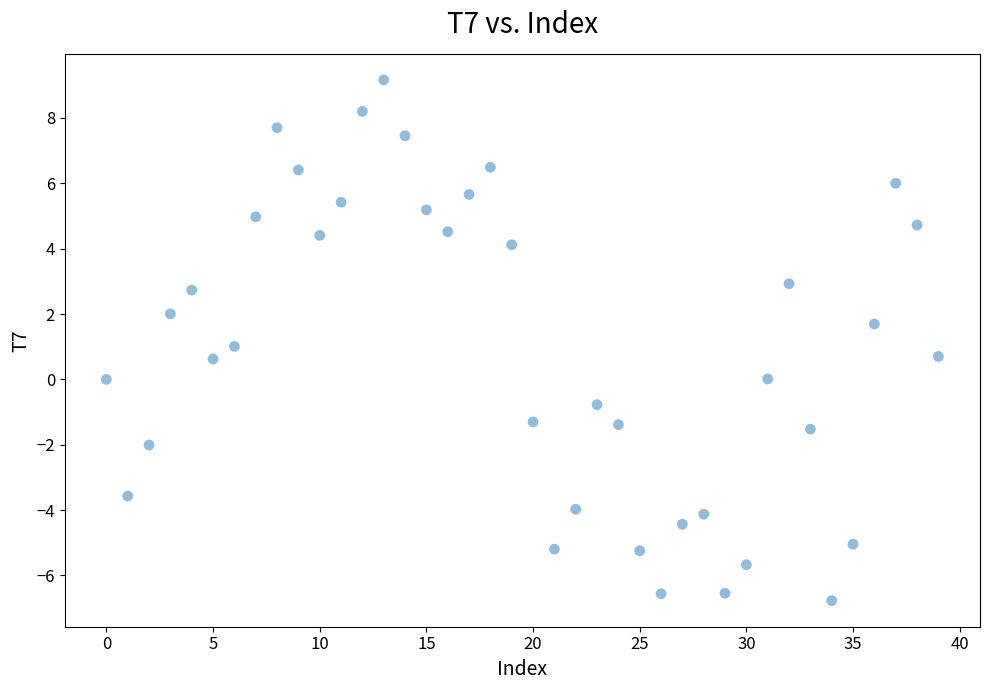

What is the range of Y values (max minus min)?

15.9